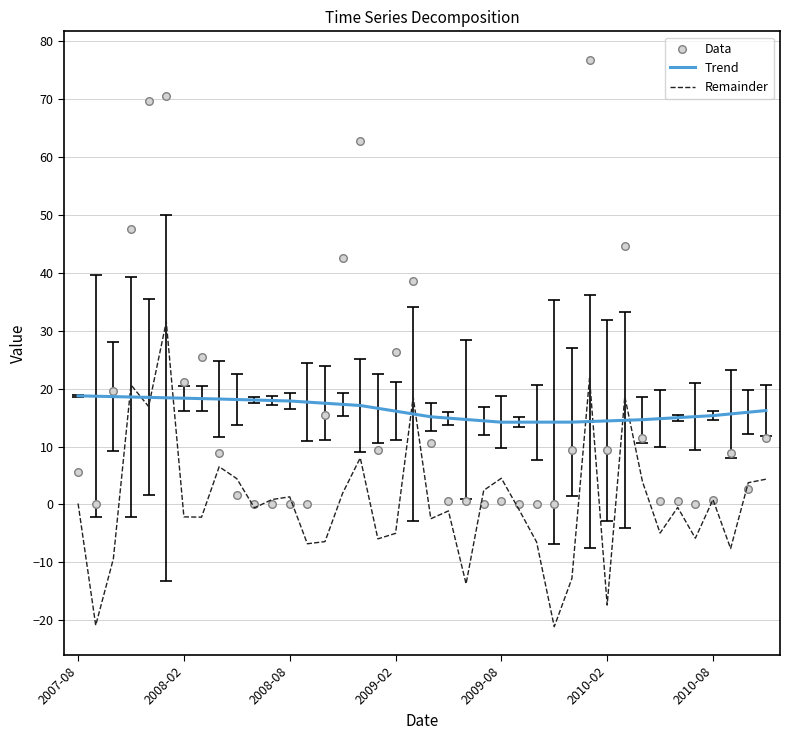

Which series has the largest total across all categories?

Data